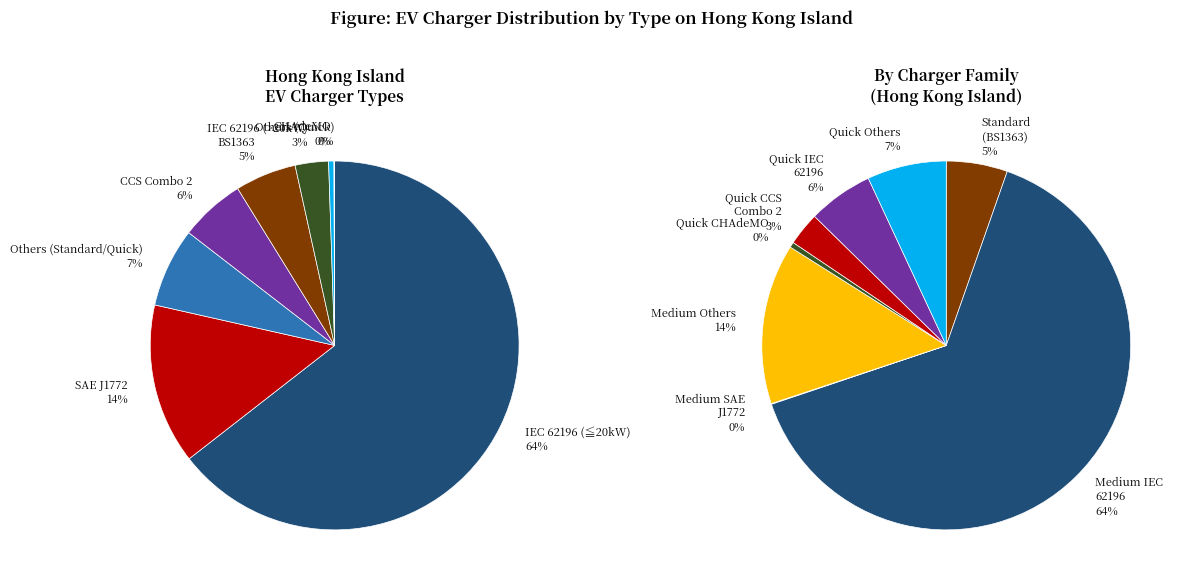

Is there a majority slice in this chart?

Yes